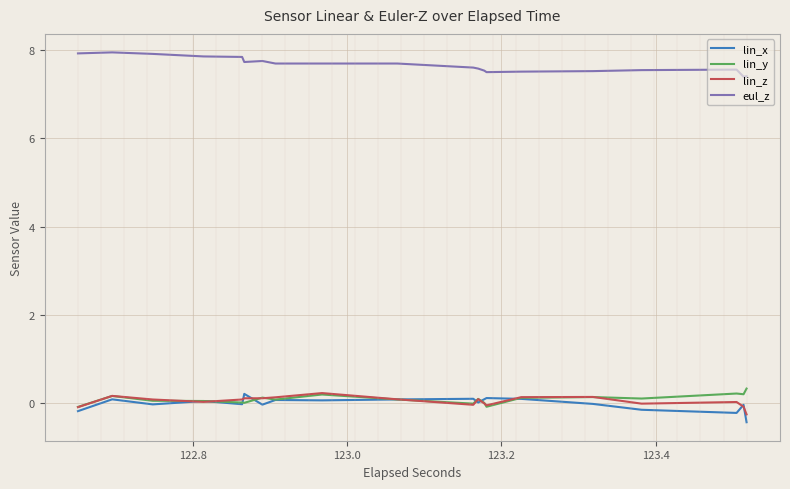

True or false: lin_z and eul_z intersect in this chart.

False